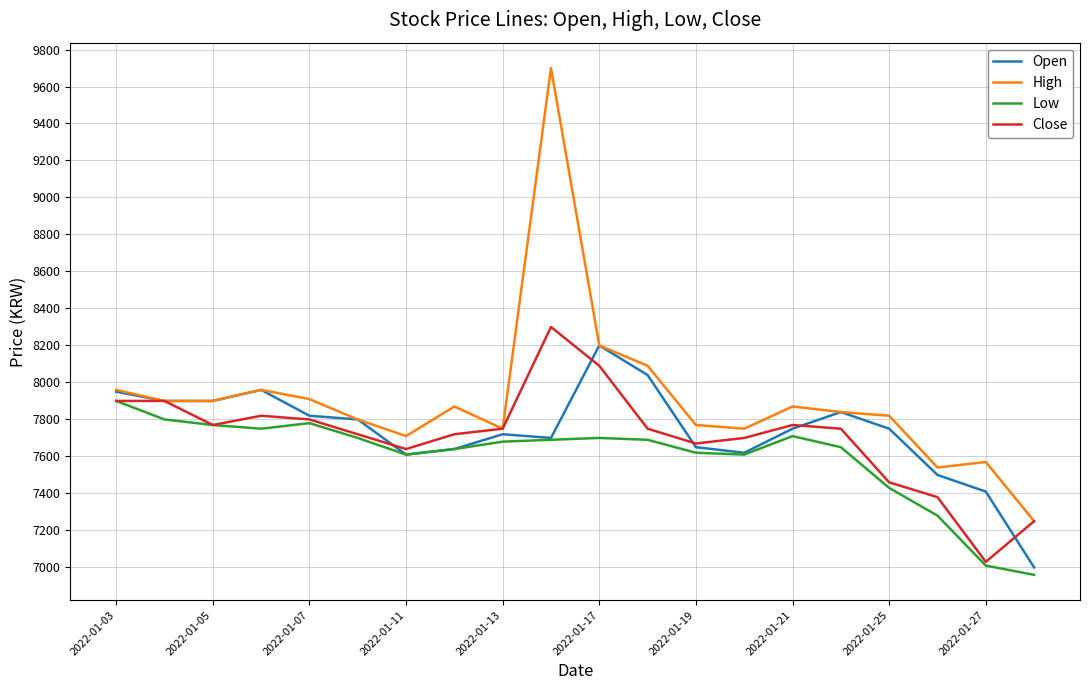

What is the lowest value of the Open series?

7000